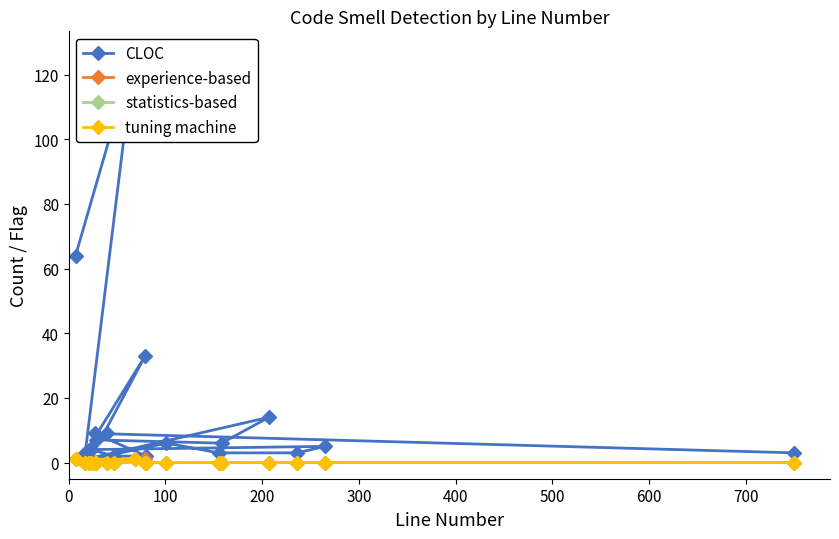

At which label is statistics-based closest to 0?

200